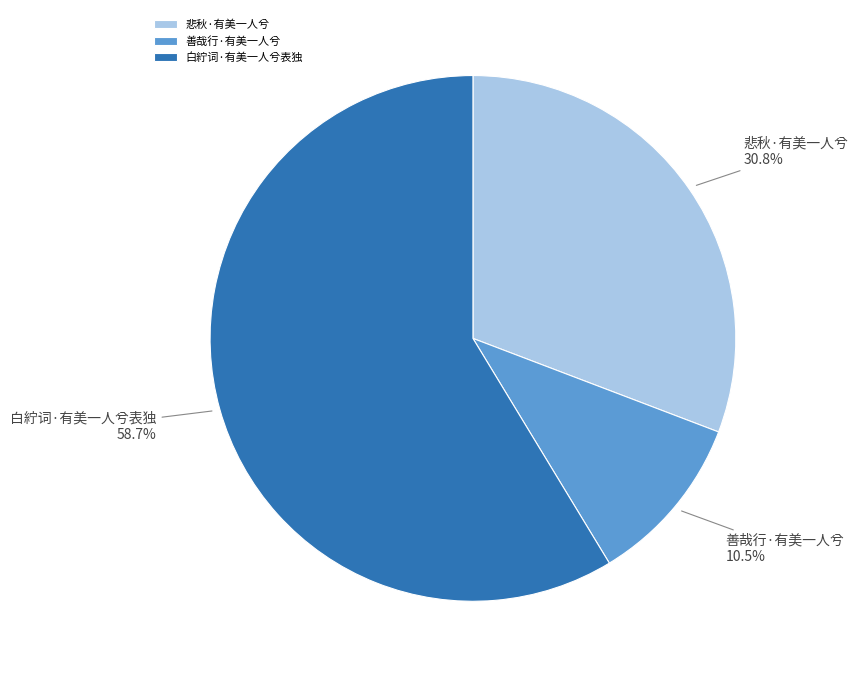

Approximately how many times larger is the value at 白紵词·有美一人兮表独 compared to 善哉行·有美一人兮?

5.6